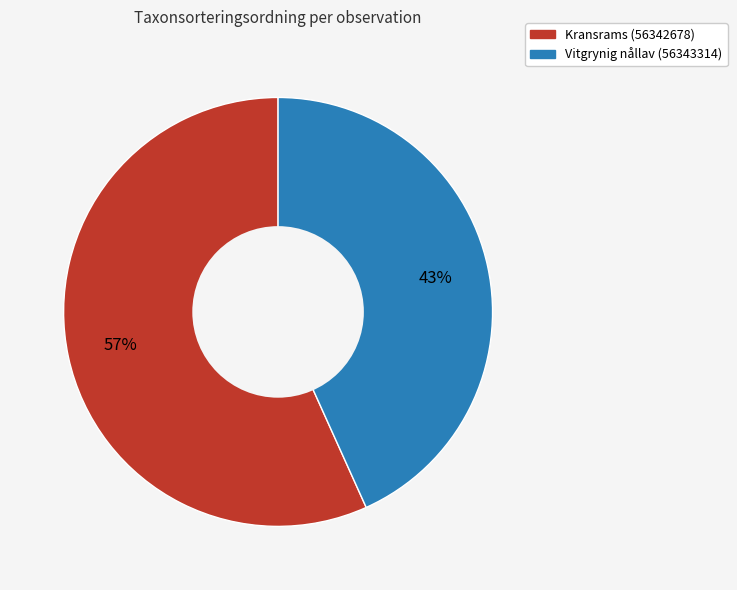

Which slice is the smallest?

Vitgrynig nållav (56343314)